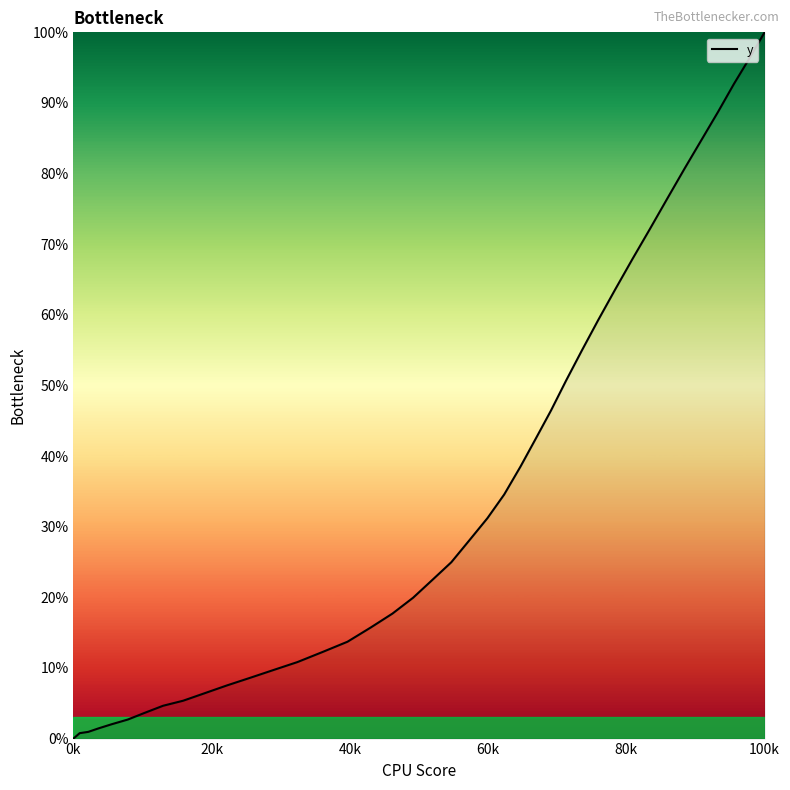

What is the maximum value shown in the chart?

100.0